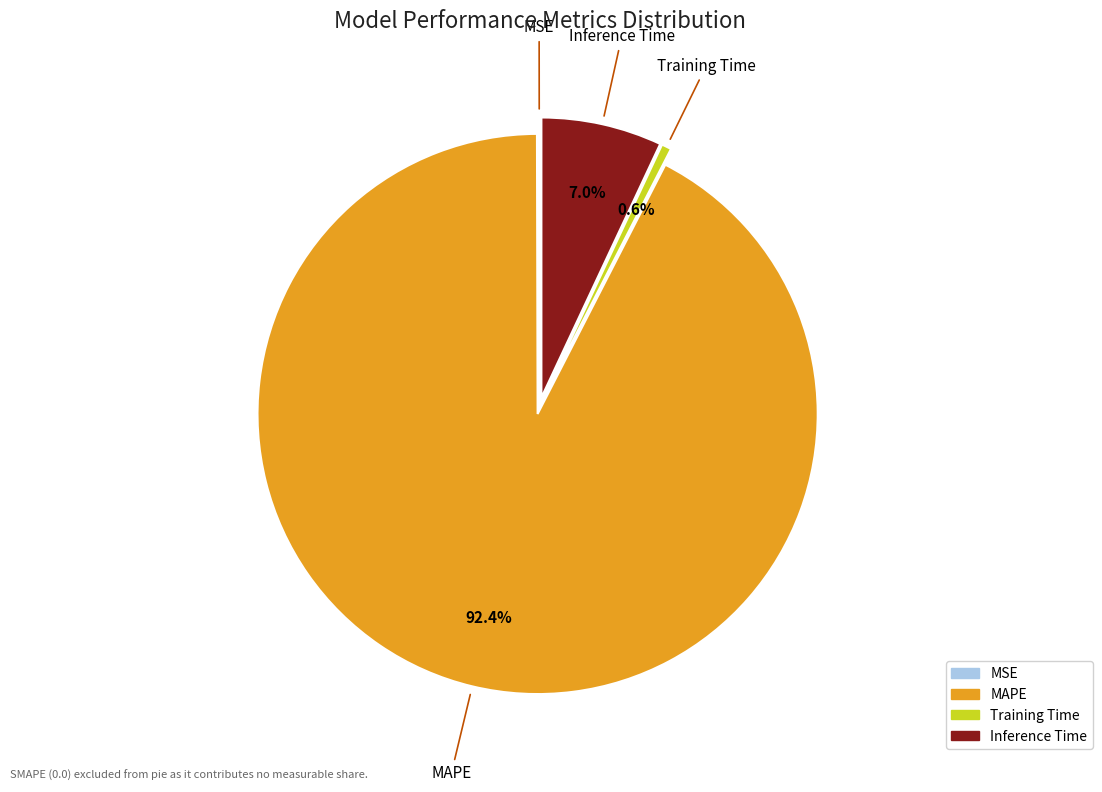

The Training Time slice represents 1% of the pie. True or false?

True